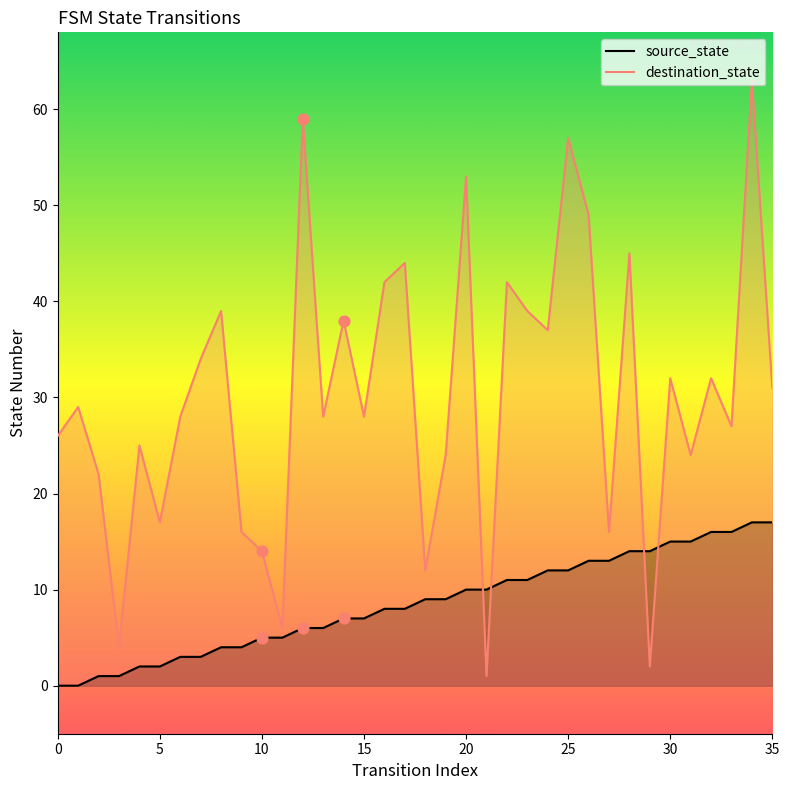

Which series has the largest total across all categories?

destination_state